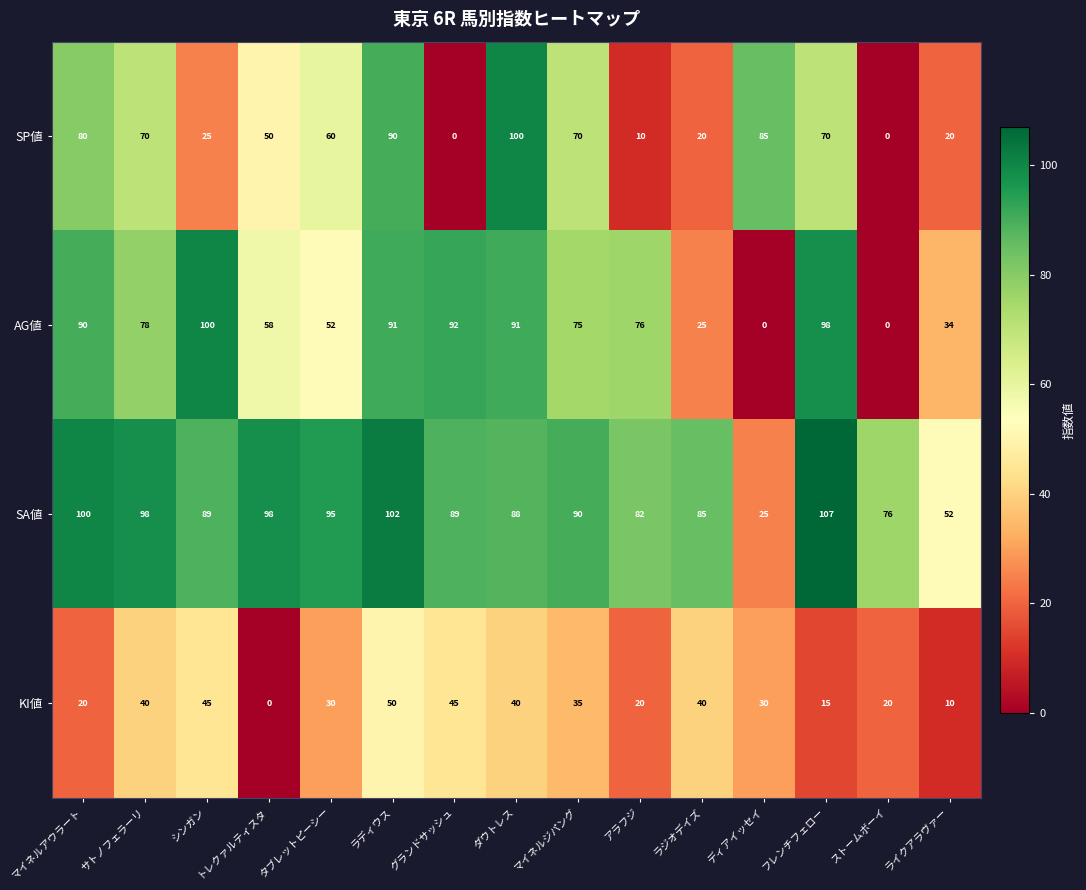

List the series in order of their overall mean, lowest first.

KI値, SP値, AG値, SA値